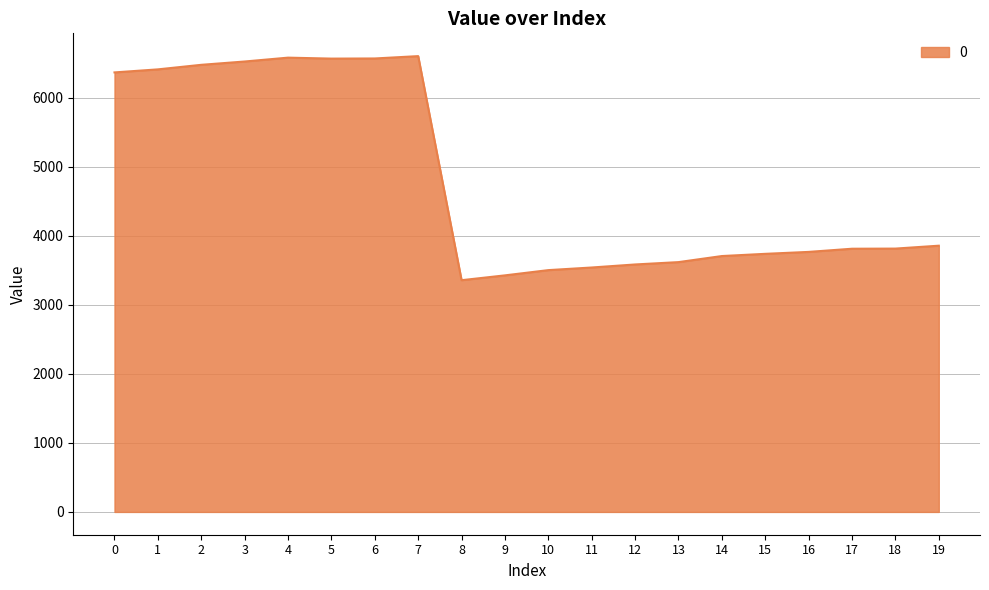

The chart shows a value of 11108 at 3. True or false?

False